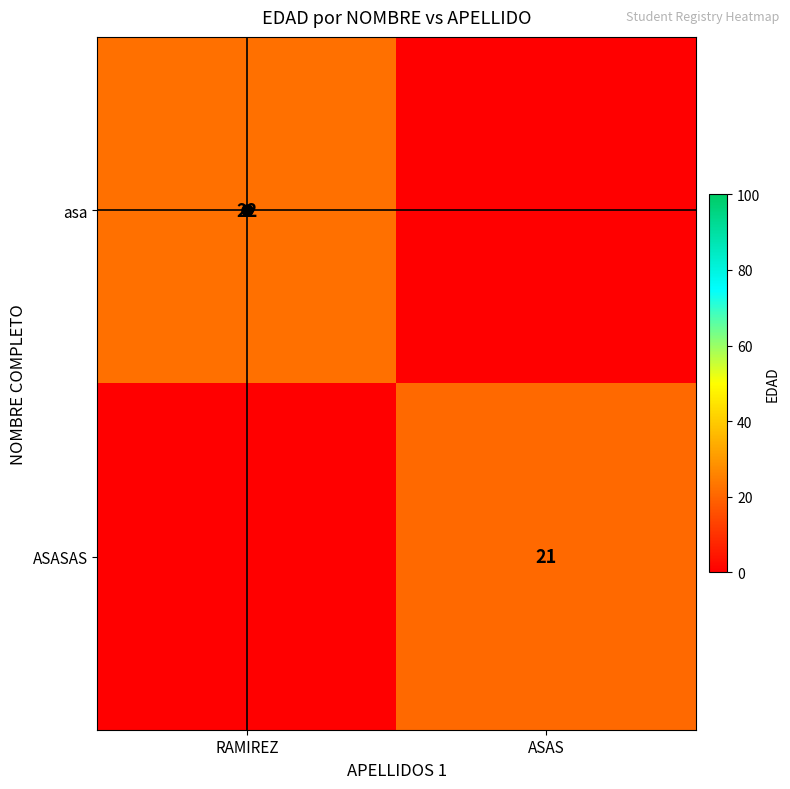

Is the value of asa at RAMIREZ greater than the value of ASASAS at ASAS?

Yes